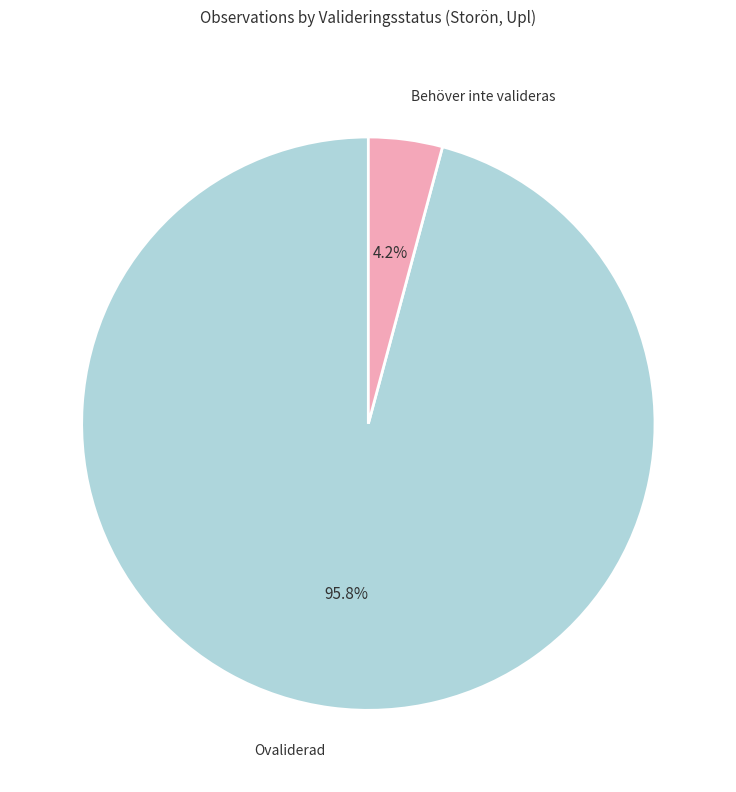

Is there a majority slice in this chart?

Yes